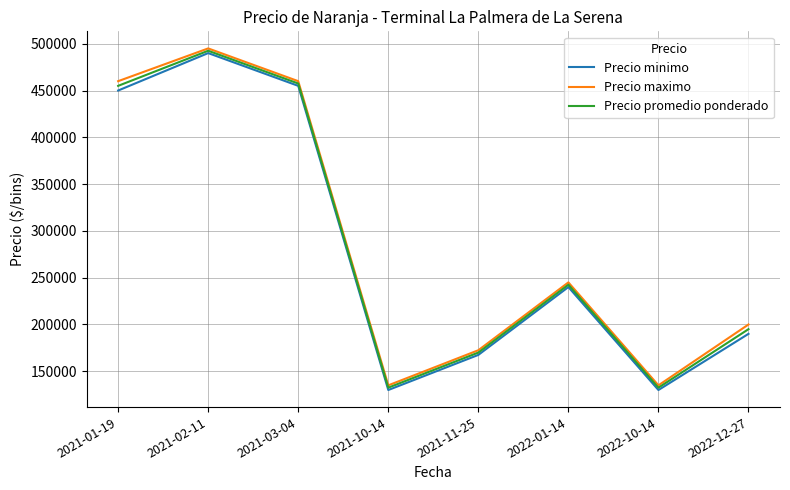

Reading left to right, list all the values displayed in this chart.

Precio minimo: 2021-01-19=450000	2021-02-11=490000	2021-03-04=455000	2021-10-14=130000	2021-11-25=167500	2022-01-14=240000	2022-10-14=130000	2022-12-27=190000
Precio maximo: 2021-01-19=460000	2021-02-11=495000	2021-03-04=460000	2021-10-14=135000	2021-11-25=172500	2022-01-14=245000	2022-10-14=135000	2022-12-27=200000
Precio promedio ponderado: 2021-01-19=455000	2021-02-11=492500	2021-03-04=457500	2021-10-14=132500	2021-11-25=170000	2022-01-14=242500	2022-10-14=132500	2022-12-27=195000